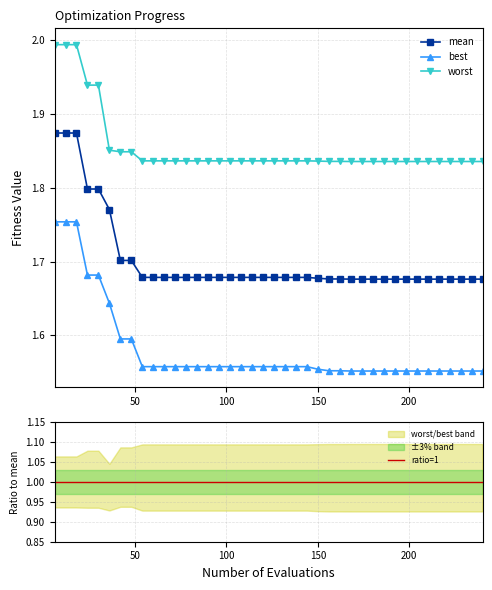

Which series changed the most between 48 and 150?

best